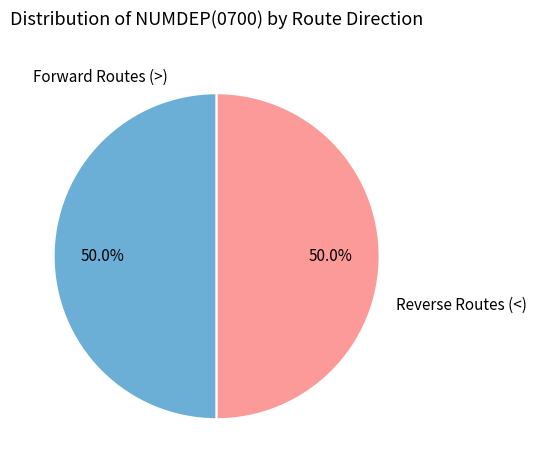

What is the ratio of the value at Reverse Routes (<) to the value at Forward Routes (>)?

1.0